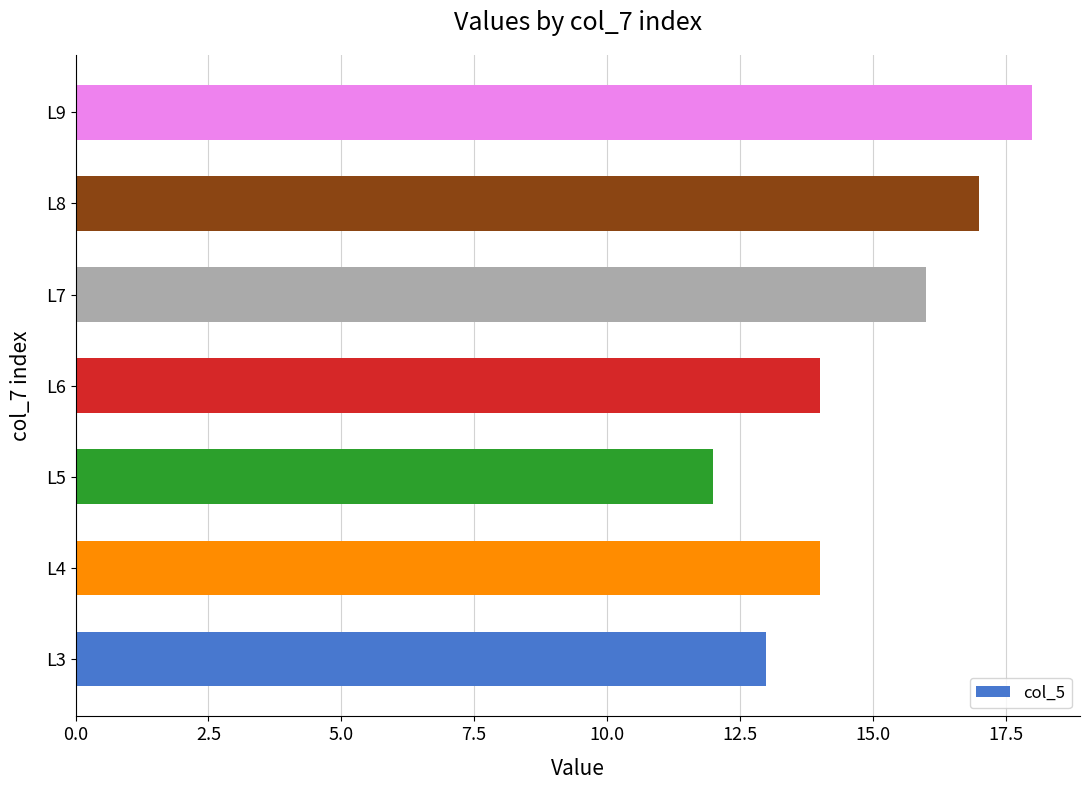

What value does the data have at L6?

14